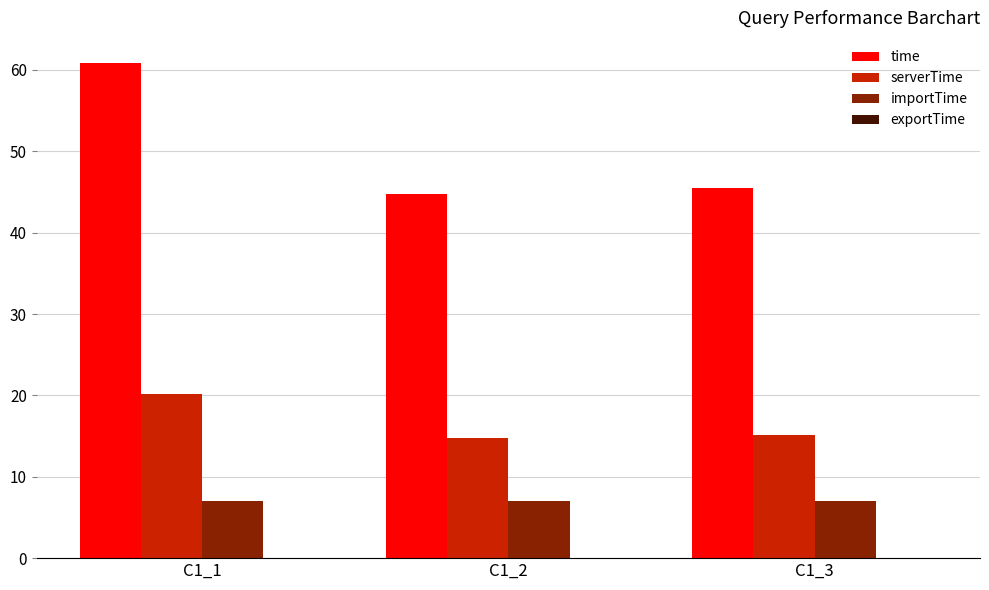

What is the maximum value for time?

60.9